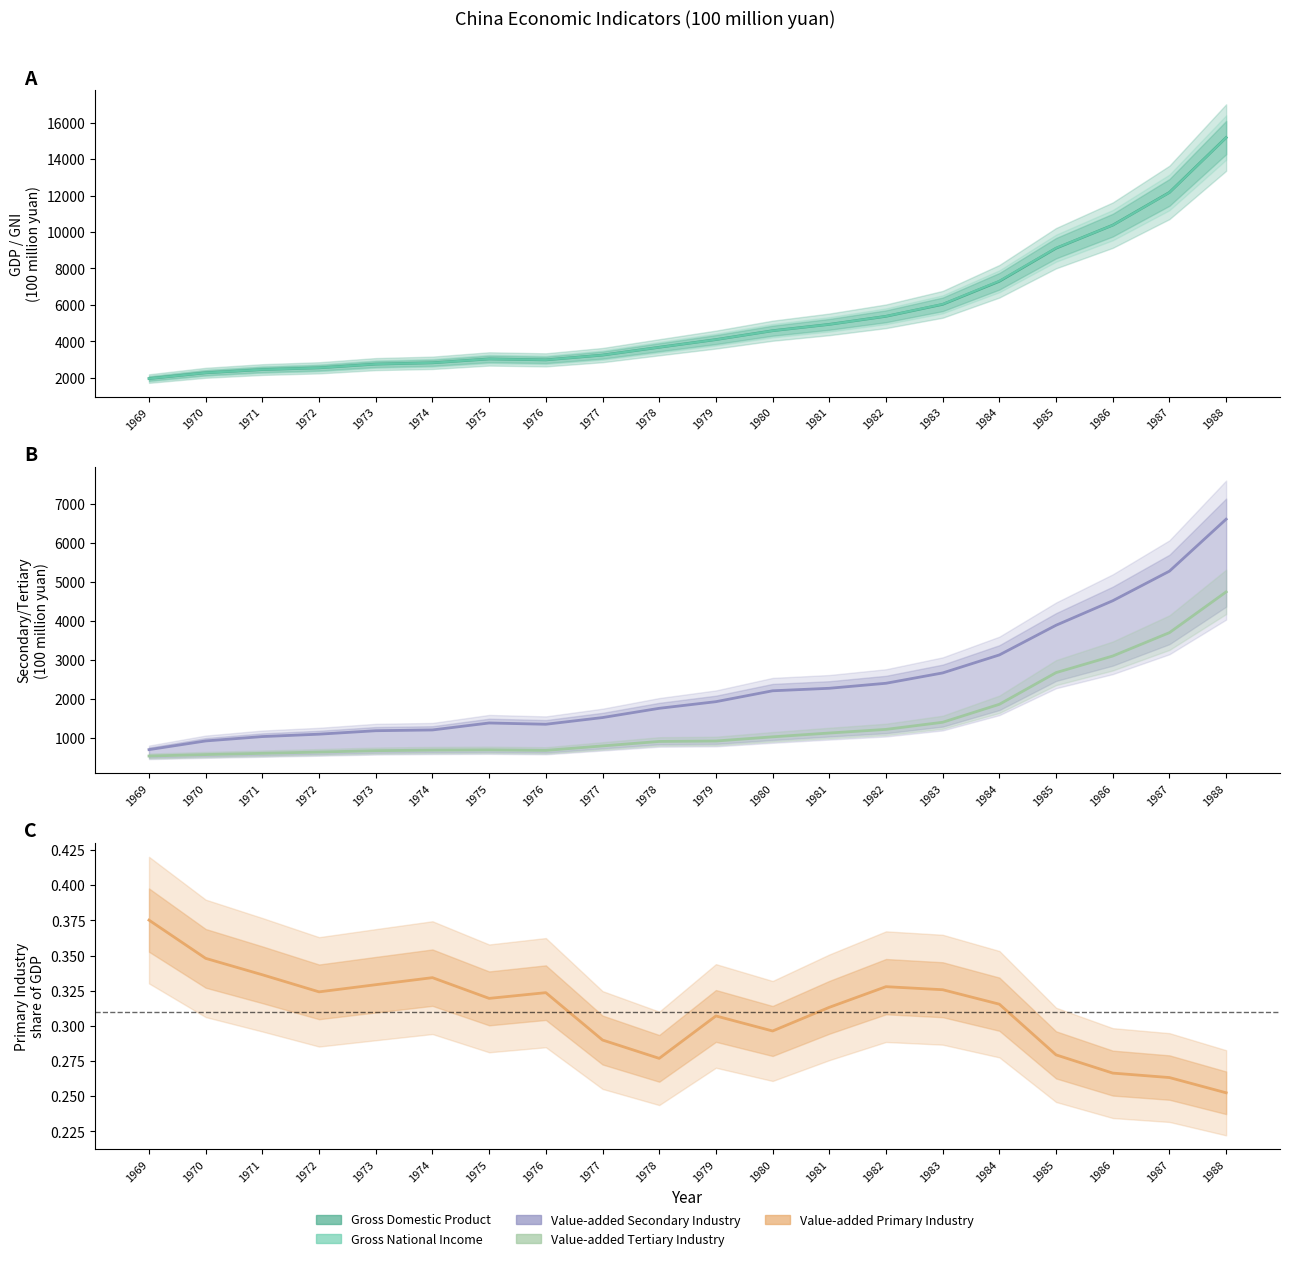

At which category is the sum across all series the highest?

1988